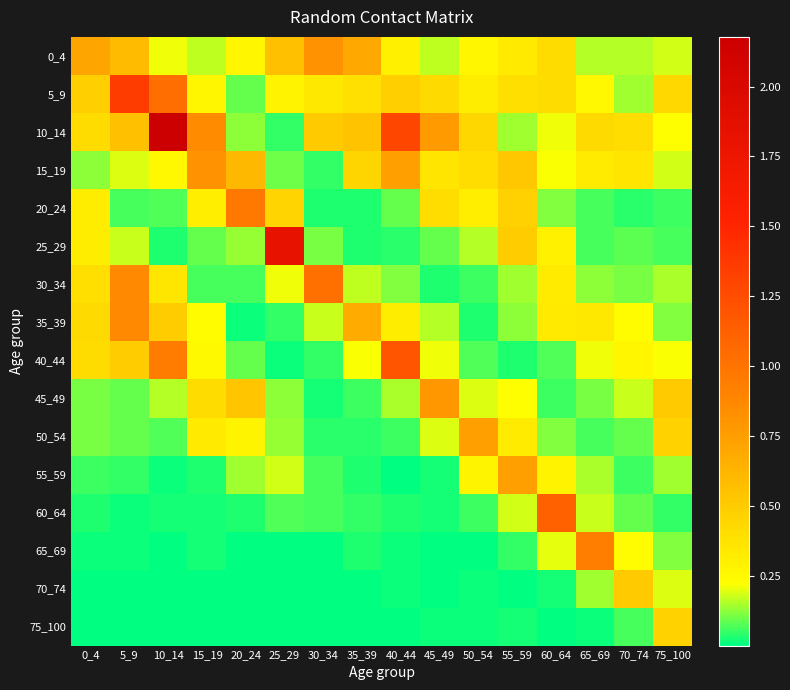

At which category is the sum across all series the highest?

10_14